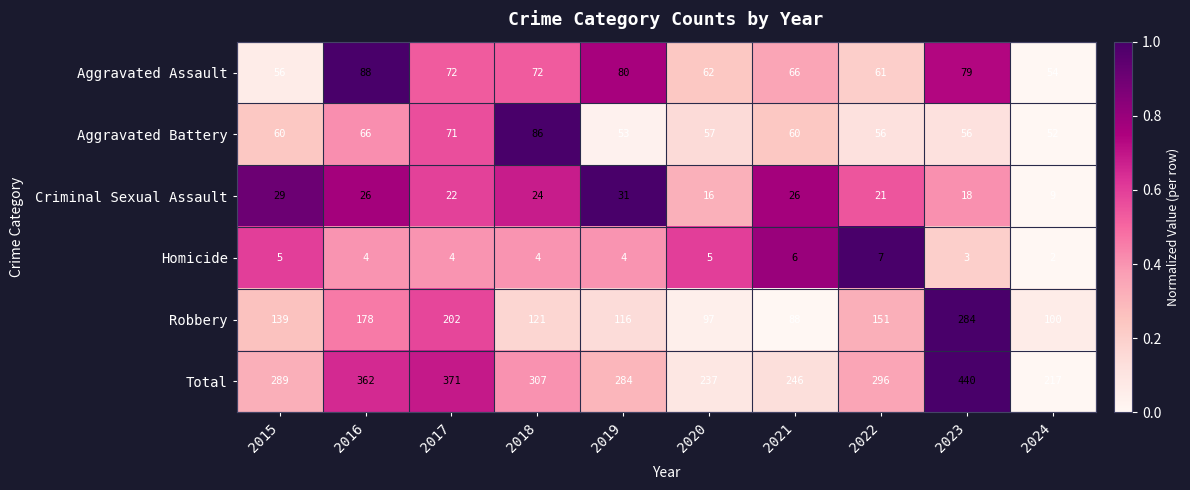

Which series has the widest spread of values?

Total